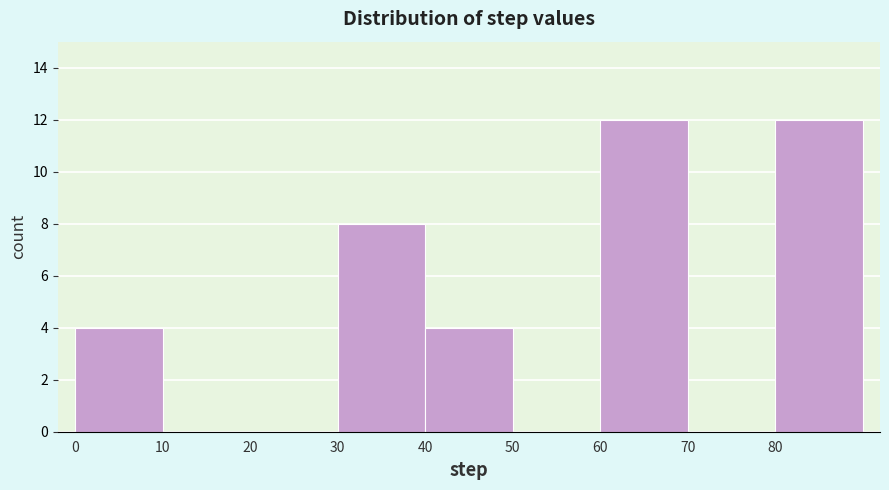

What is the height of the bar covering 80 to 90 on the x-axis? The values are not printed on the chart, so give them approximately, as read against the axis.

12